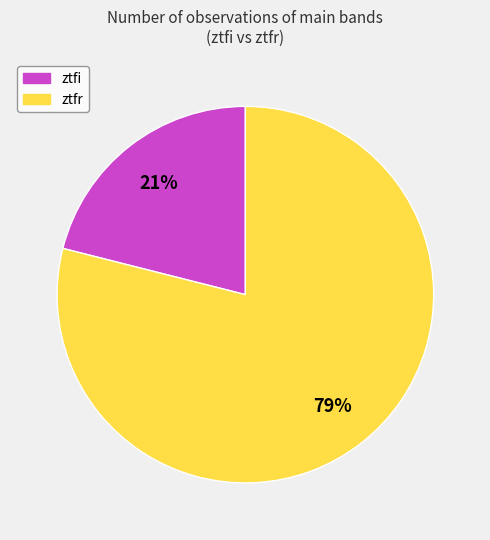

Is ztfr the majority of the pie?

Yes